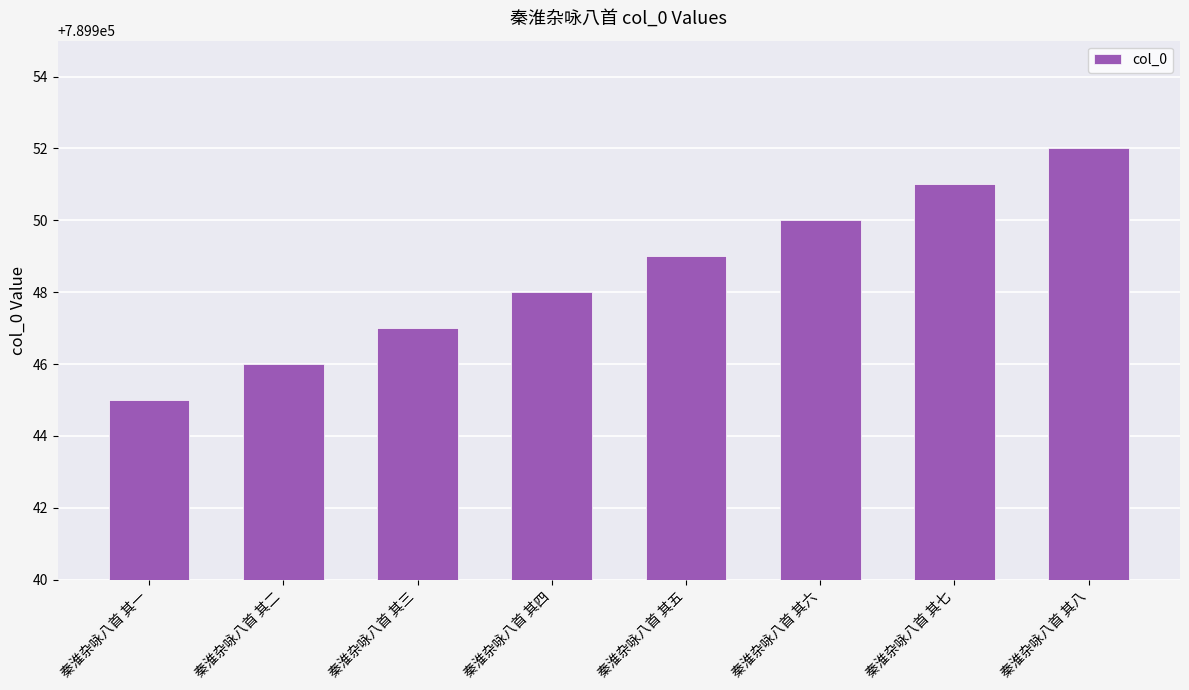

Which category has the lowest value across all series?

秦淮杂咏八首 其一